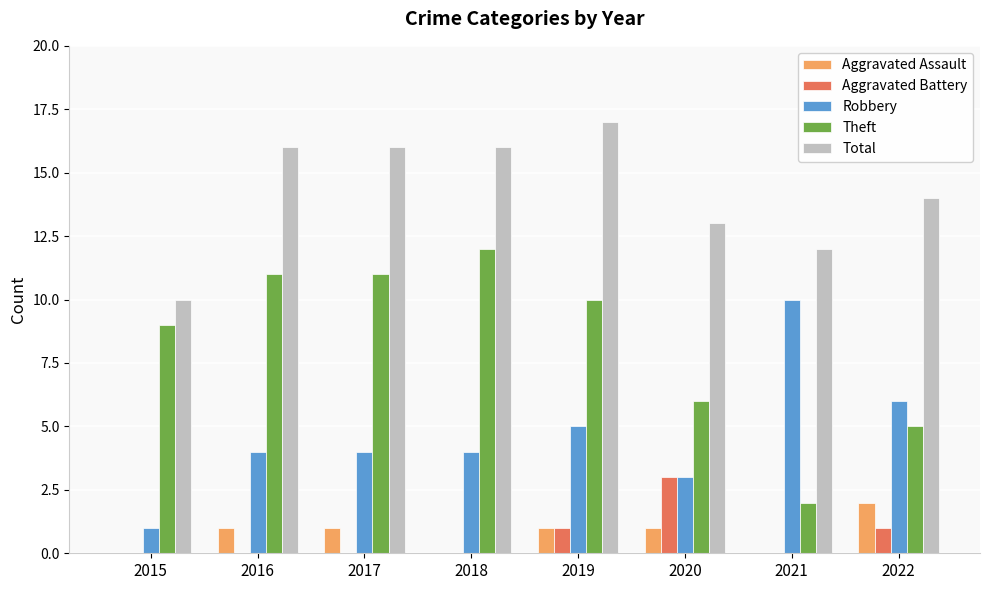

What is the sum of all Aggravated Assault values?

6